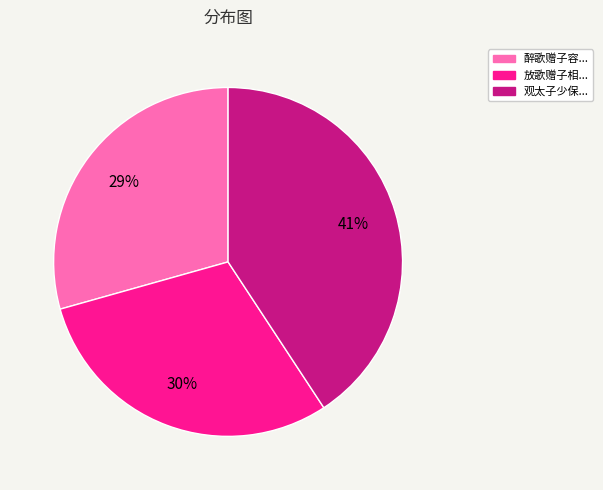

To the nearest percent, what is the average slice percentage?

33%